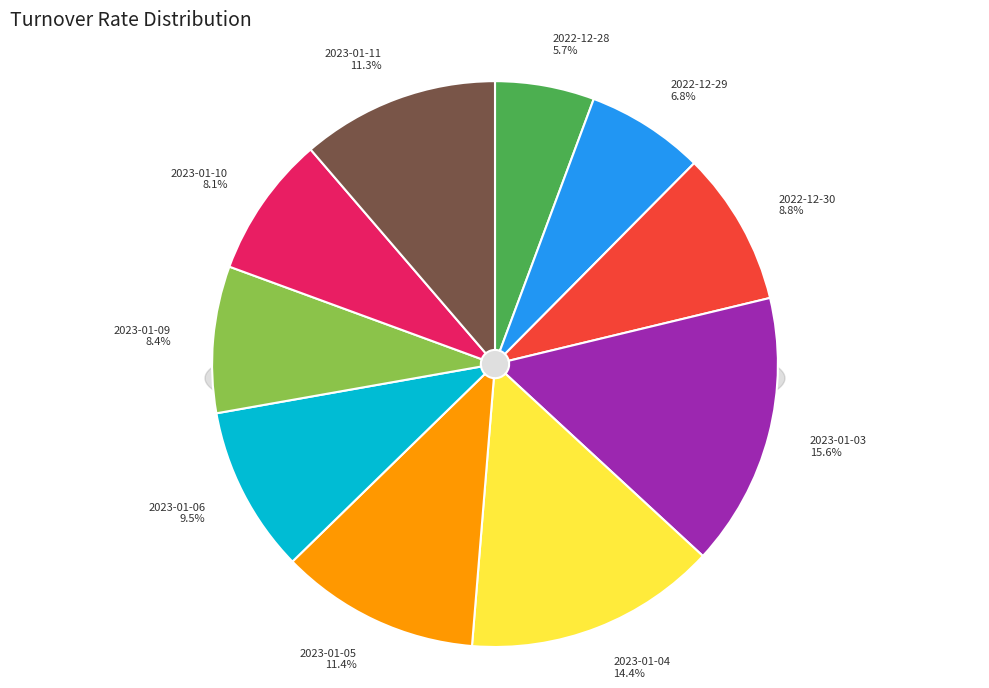

Does 2022-12-28 account for over 50% of the chart?

No